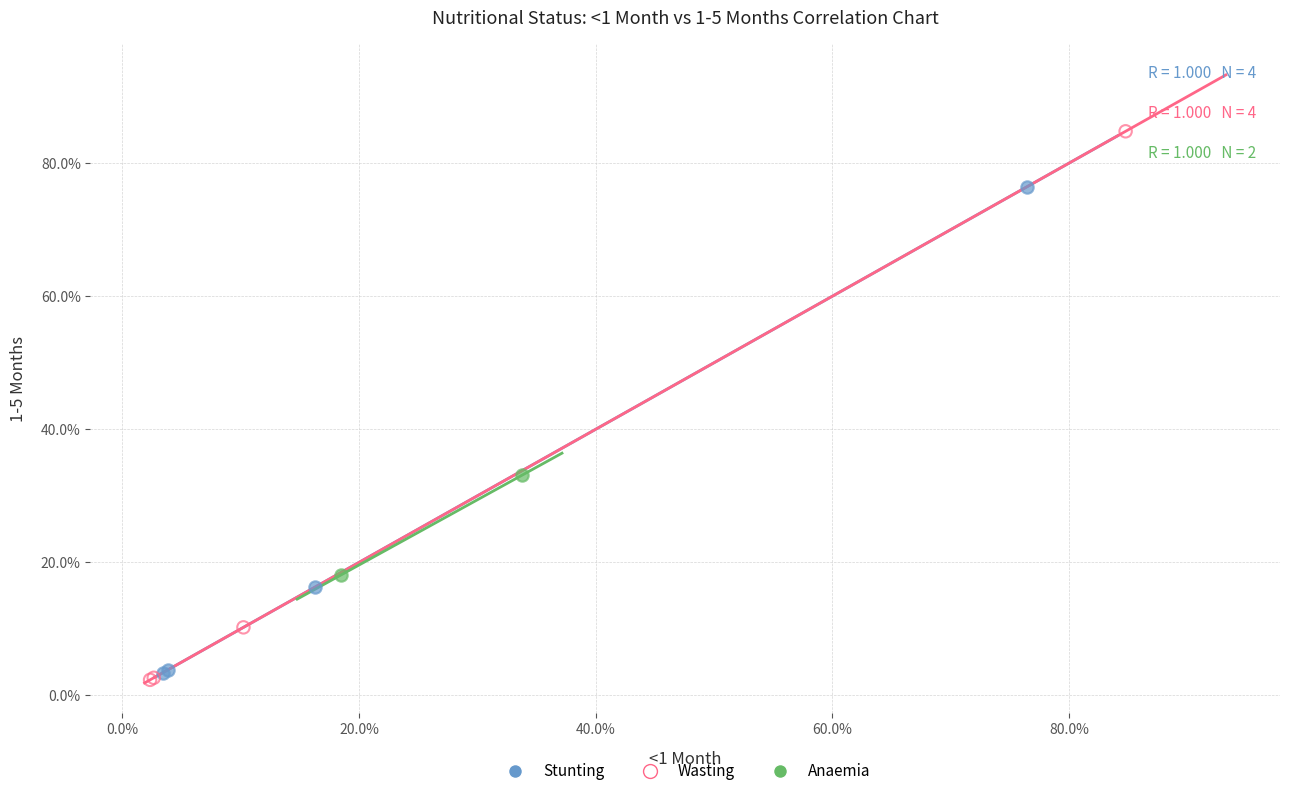

What are all the series names shown in the legend?

Stunting, Wasting, Anaemia